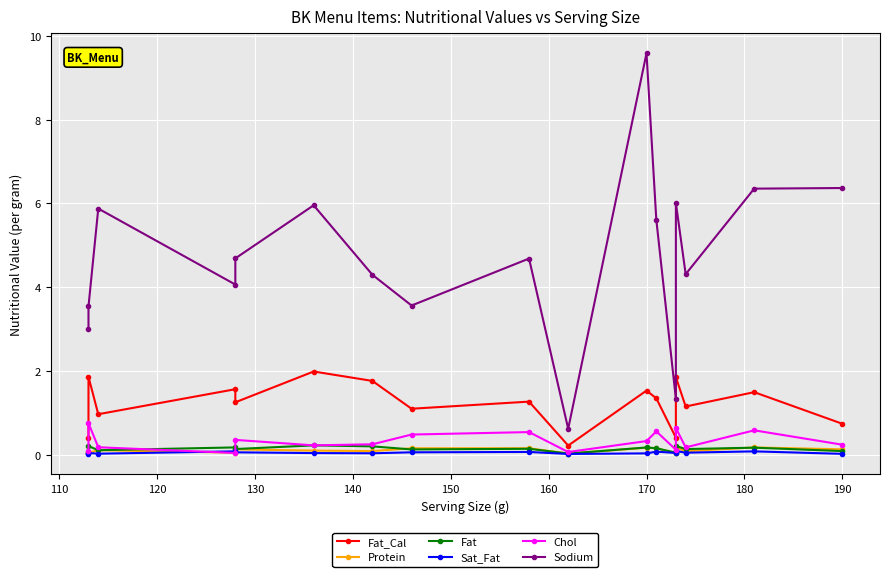

Reading left to right, transcribe all the data shown in this chart.

Fat_Cal: 0.4	1.9	1.0	1.6	1.2	2.0	1.8	1.1	1.3	0.2	1.5	1.3	0.4	1.8	1.1	1.5	0.7
Protein: 0.1	0.0	0.1	0.0	0.1	0.1	0.1	0.2	0.2	0.0	0.2	0.2	0.0	0.2	0.1	0.2	0.1
Fat: 0.0	0.2	0.1	0.2	0.1	0.2	0.2	0.1	0.1	0.0	0.2	0.2	0.0	0.2	0.1	0.2	0.1
Sat_Fat: 0.0	0.0	0.0	0.1	0.1	0.0	0.0	0.1	0.1	0.0	0.0	0.1	0.0	0.1	0.0	0.1	0.0
Chol: 0.1	0.8	0.2	0.0	0.4	0.2	0.2	0.5	0.5	0.1	0.3	0.6	0.1	0.6	0.2	0.6	0.2
Sodium: 3.0	3.5	5.9	4.1	4.7	6.0	4.3	3.6	4.7	0.6	9.6	5.6	1.3	6.0	4.3	6.4	6.4